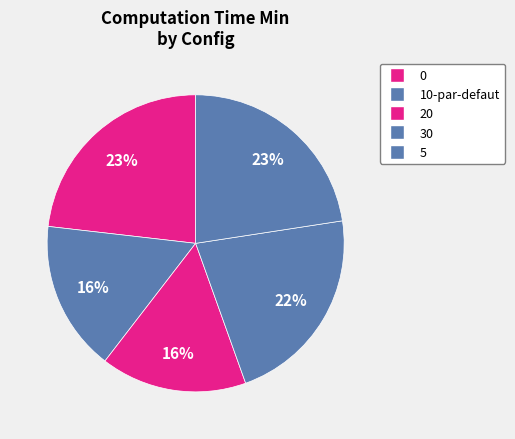

Is it true that 0 is 23% of the pie?

True